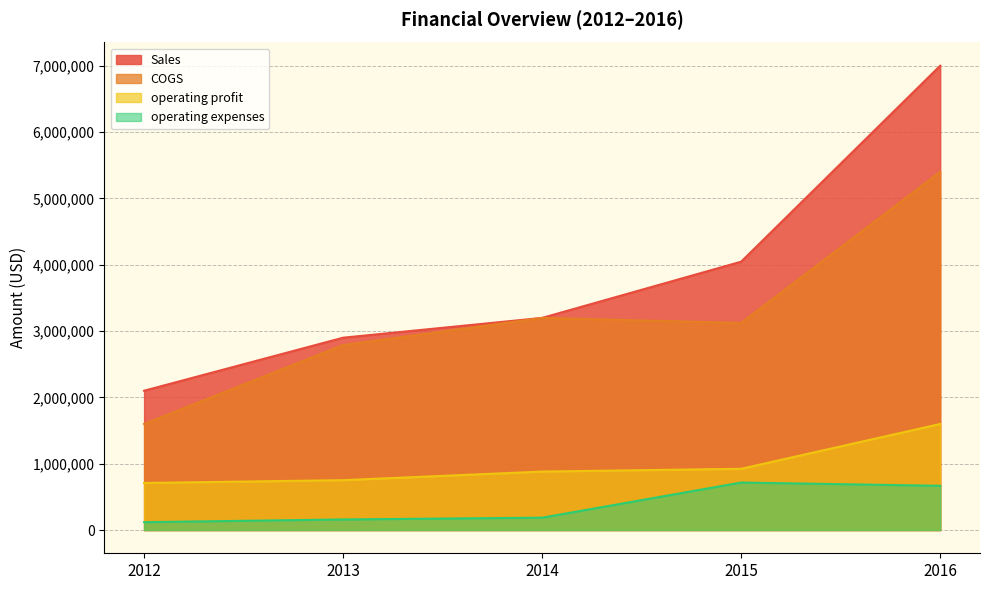

The value of Sales at 2013 is 2899990. True or false?

True